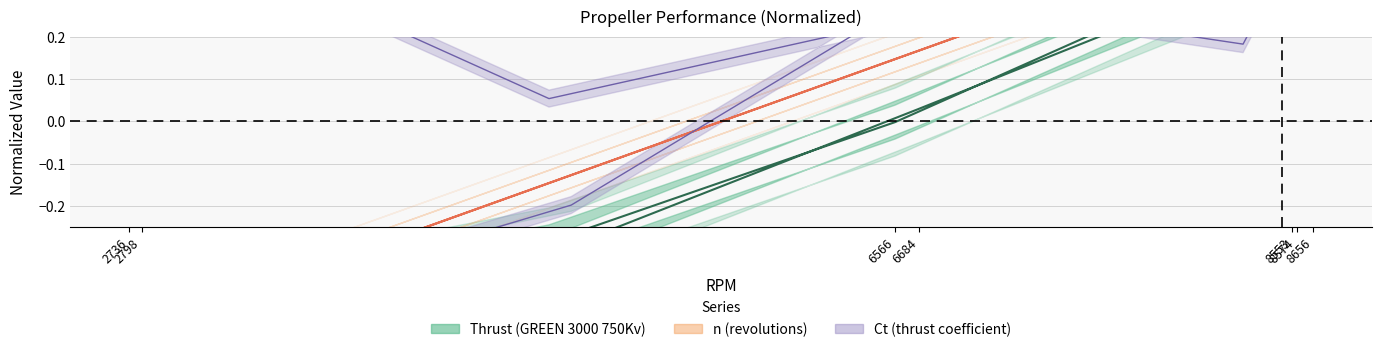

How many values in the RPM series are below 0?

4